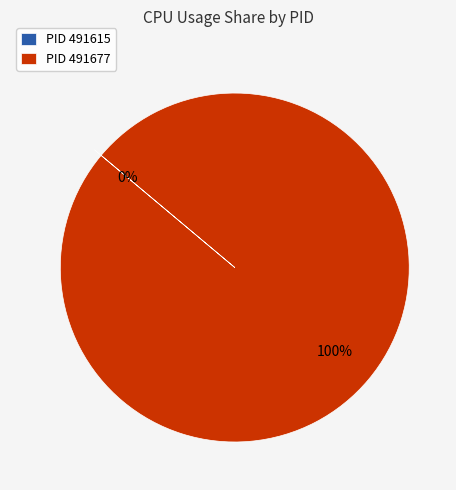

How many slices are in this pie chart?

2